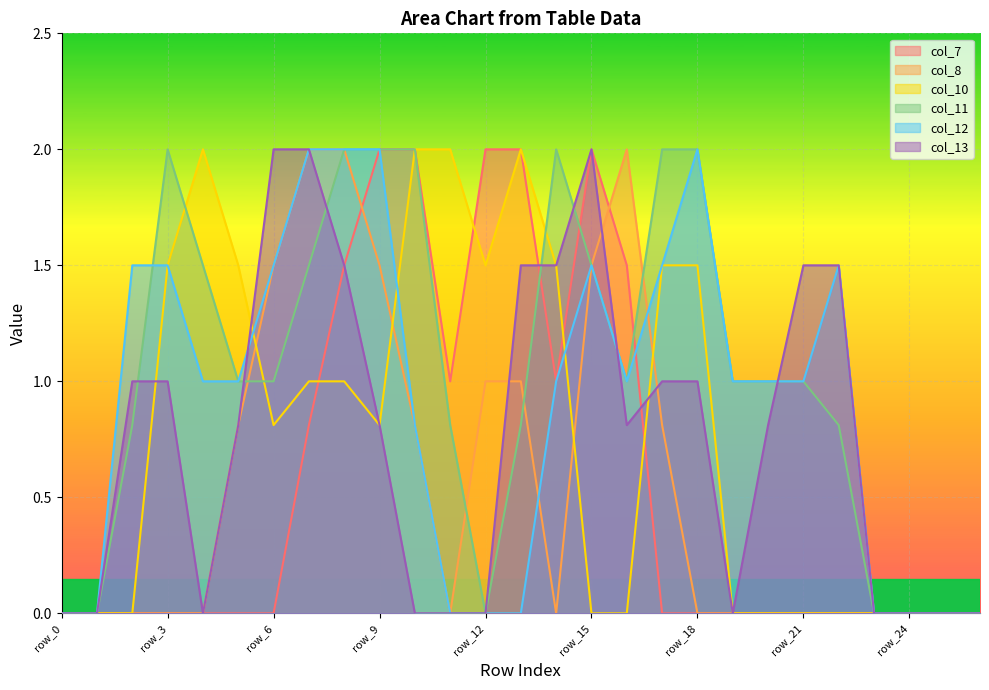

How many intersections are there between col_12 and col_8?

2